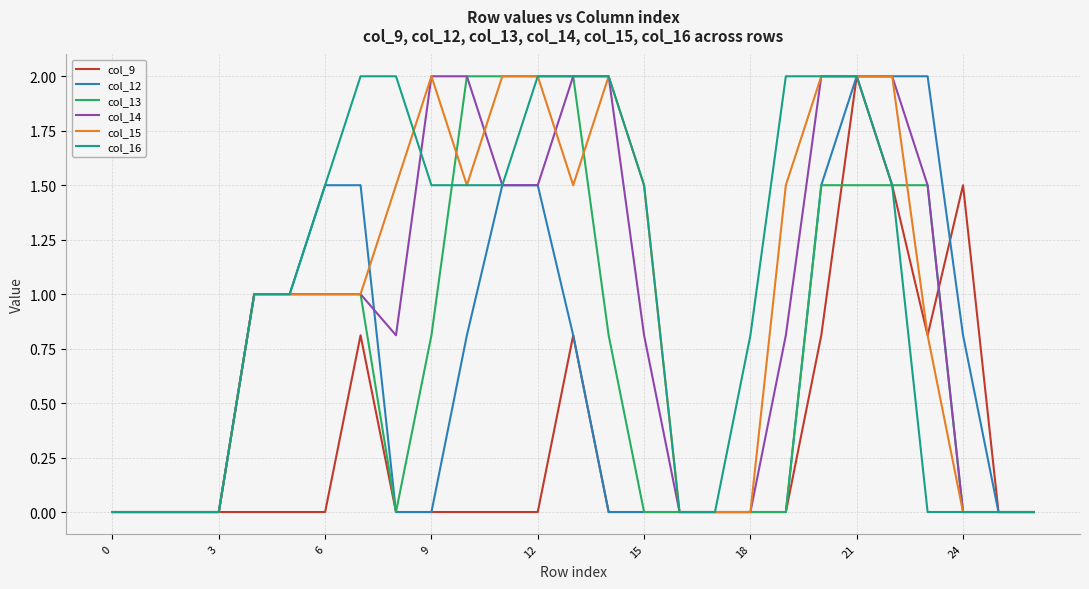

What is the maximum value shown in the chart?

2.0